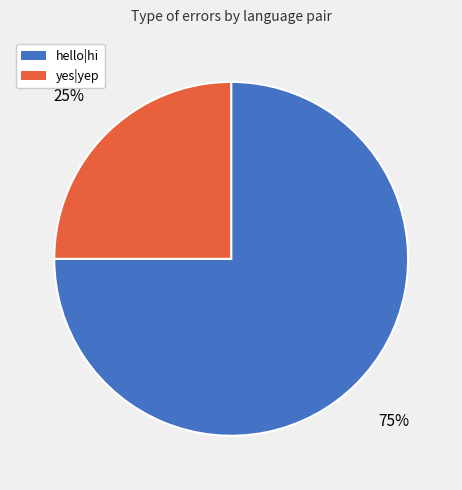

Which slice is the smallest?

yes|yep